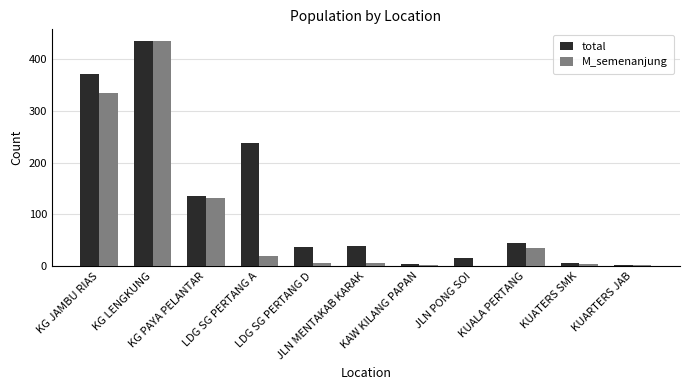

At which label does total reach its peak?

KG LENGKUNG